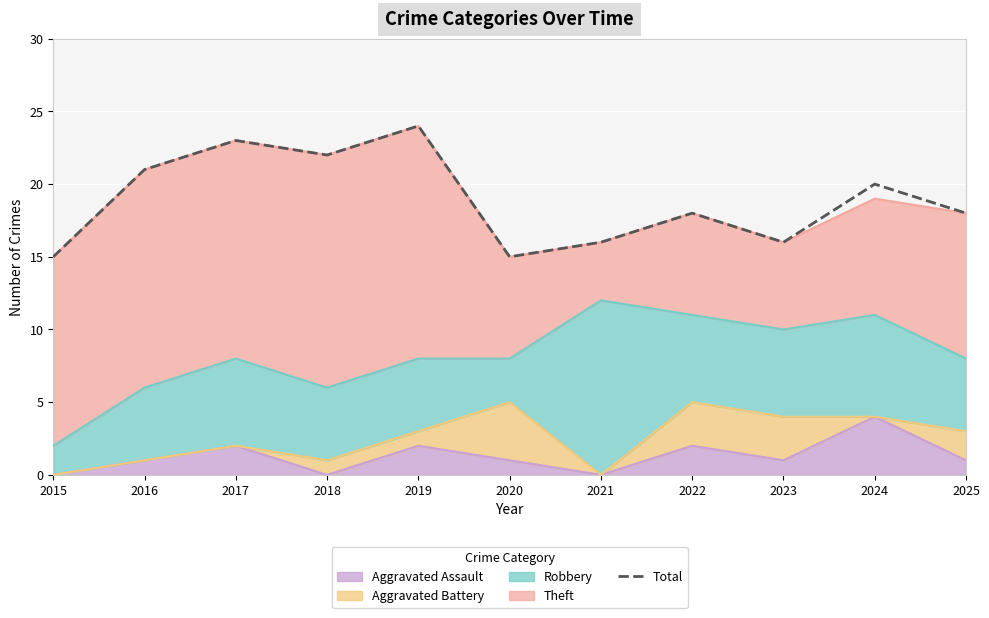

What is the ratio of the value at 2023 to the value at 2020?

1.1